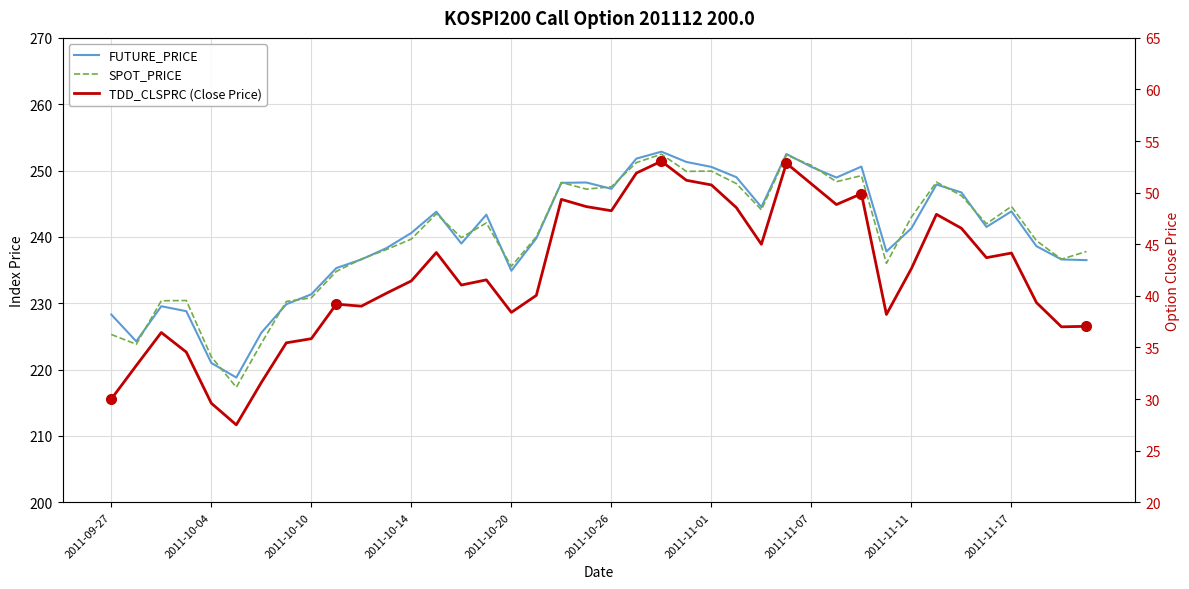

How many data points in SPOT_PRICE are less than 241?

20